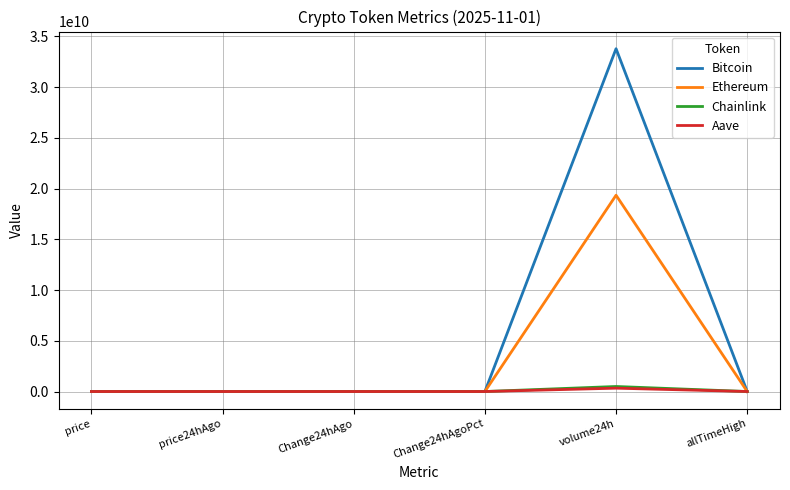

Which series has the widest spread of values?

Bitcoin